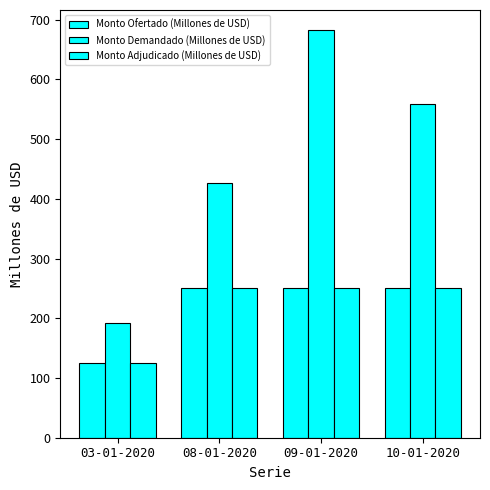

Which series has the widest spread of values?

Monto Demandado (Millones de USD)